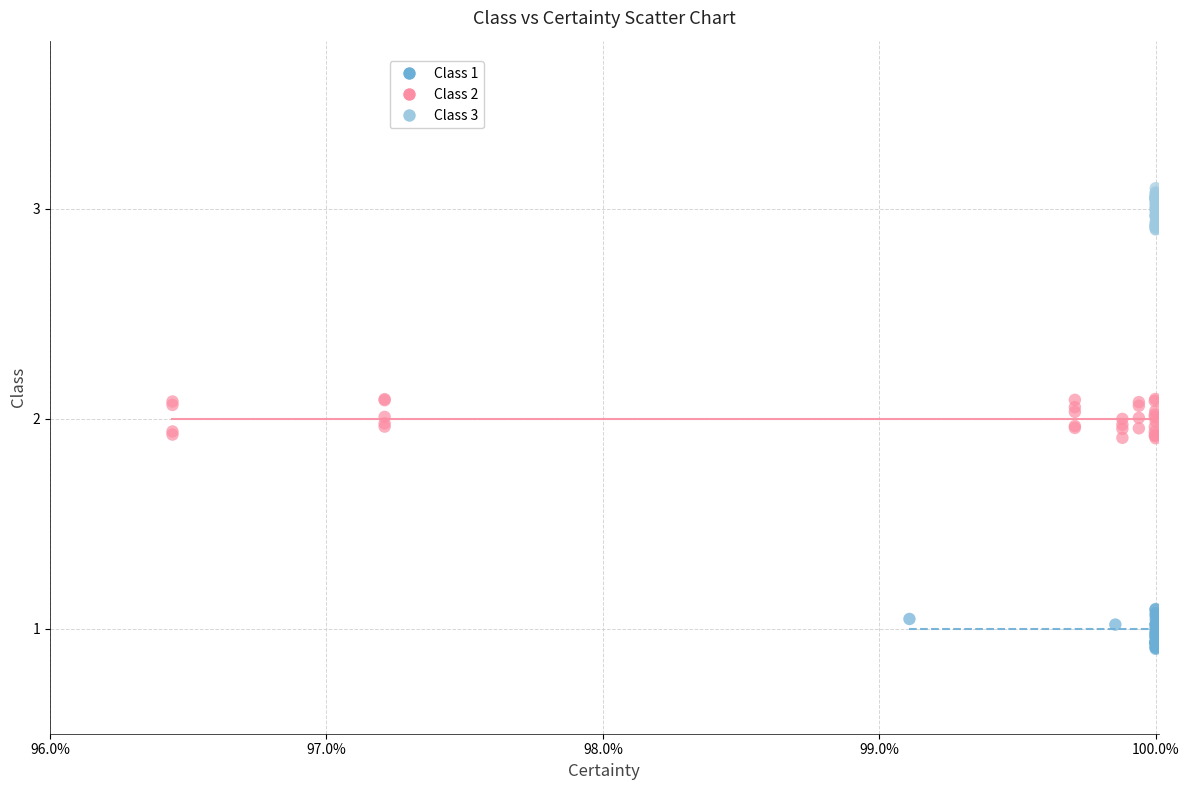

Which series reaches the maximum Y coordinate?

Class 3